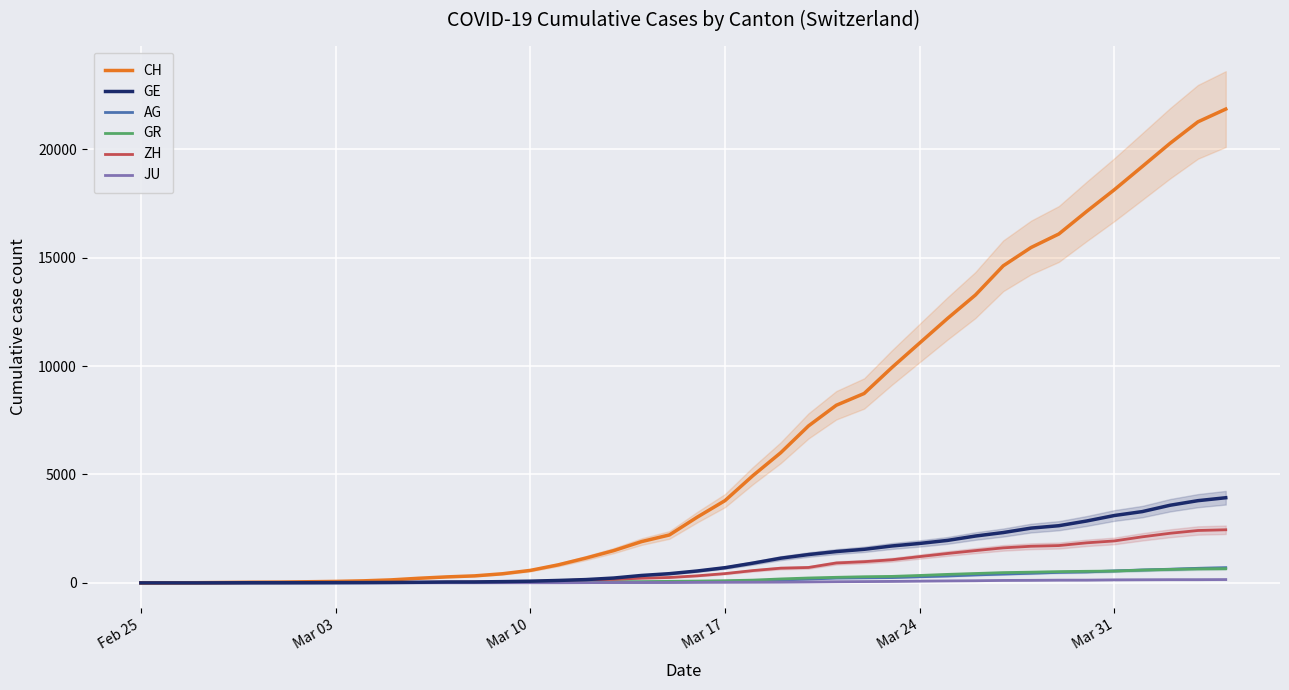

At how many categories does at least one series exceed 2931?

20